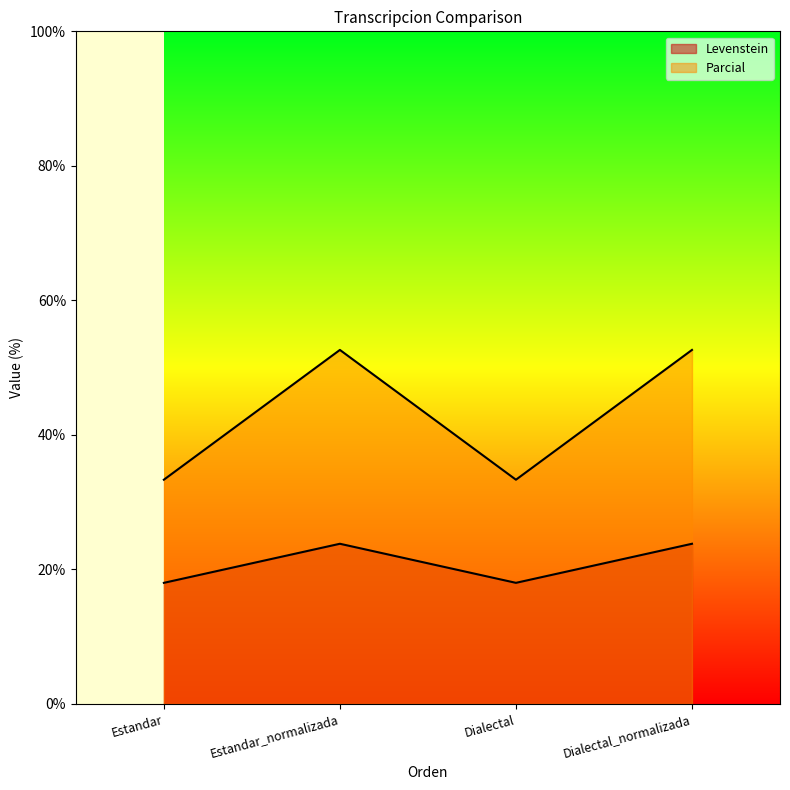

True or false: Levenstein and Parcial cross at least once.

False